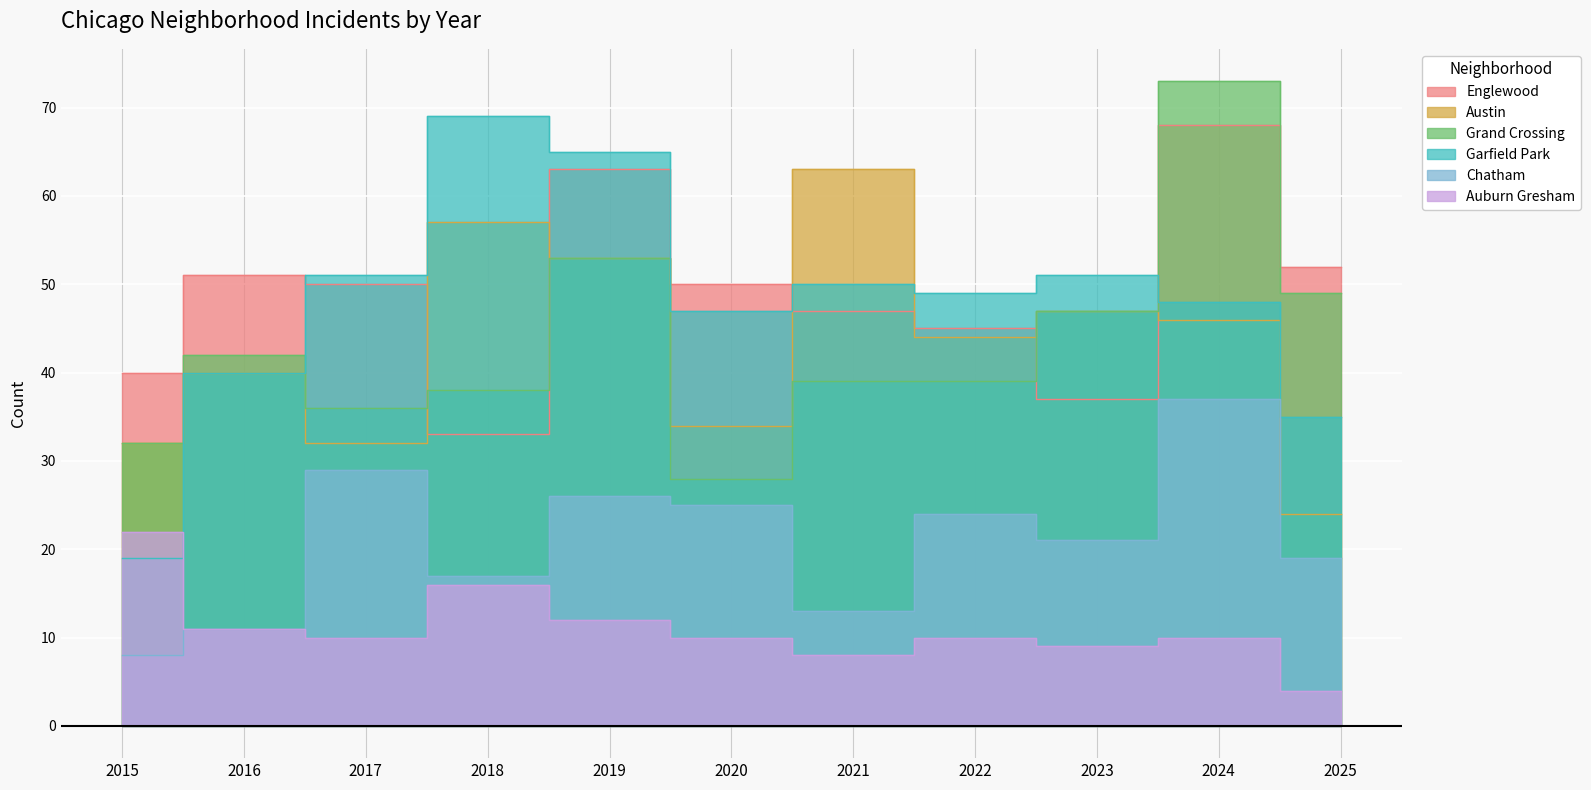

What is the difference between the second highest and second lowest values in the Chatham series?

18